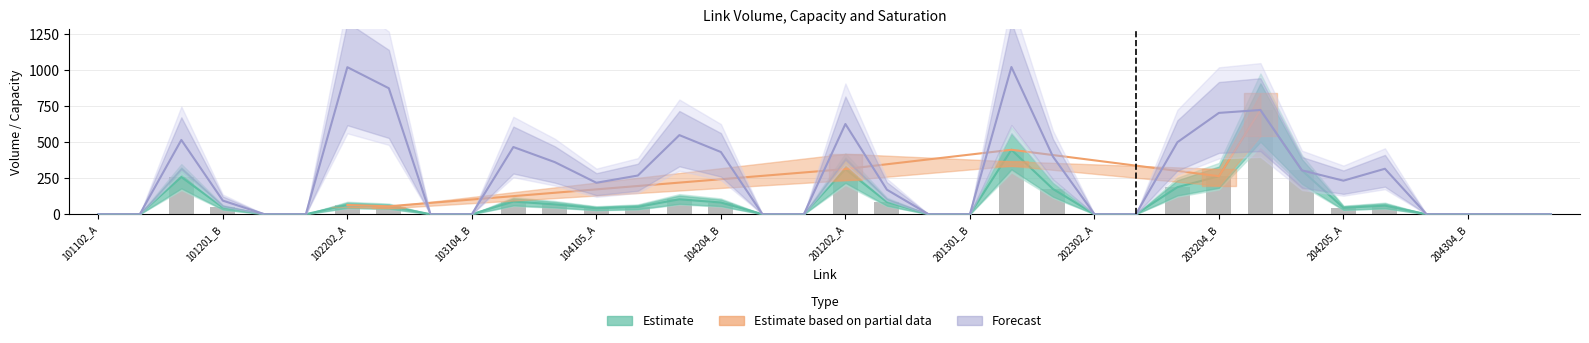

Which category has the lowest value across all series?

101102_A